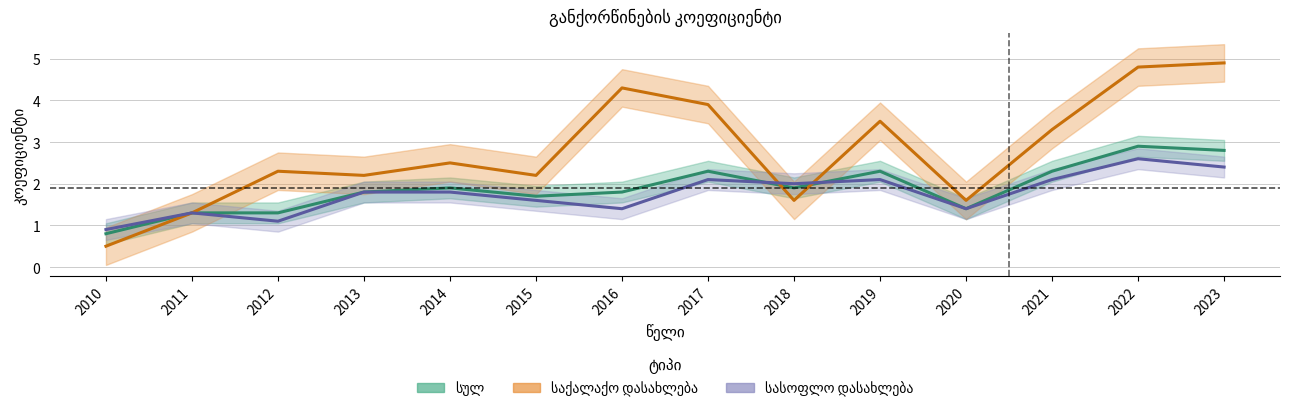

At which category does the chart reach its minimum across all series?

2010